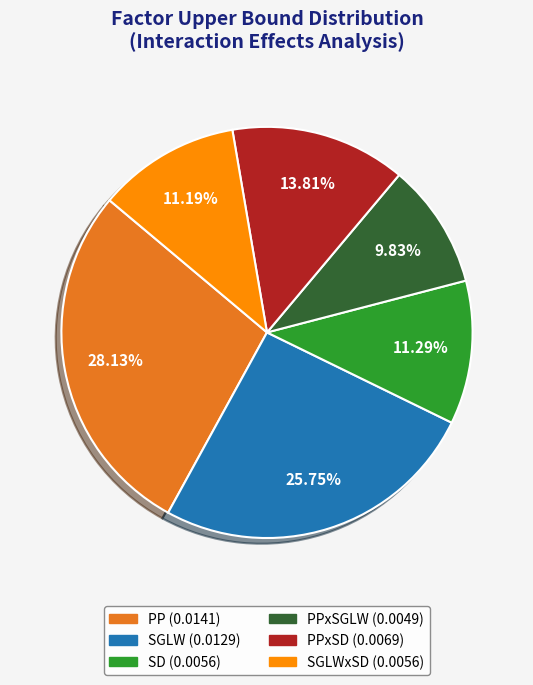

Is there any slice that represents more than half of the pie?

No